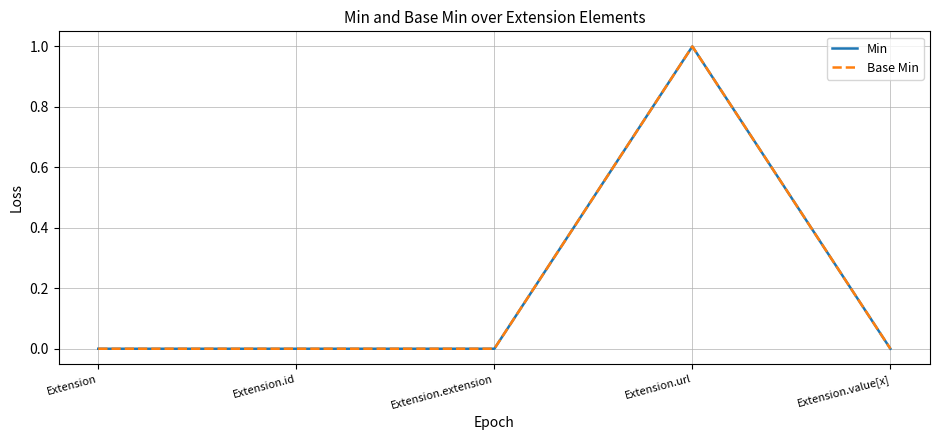

Does the chart have visible grid lines?

Yes